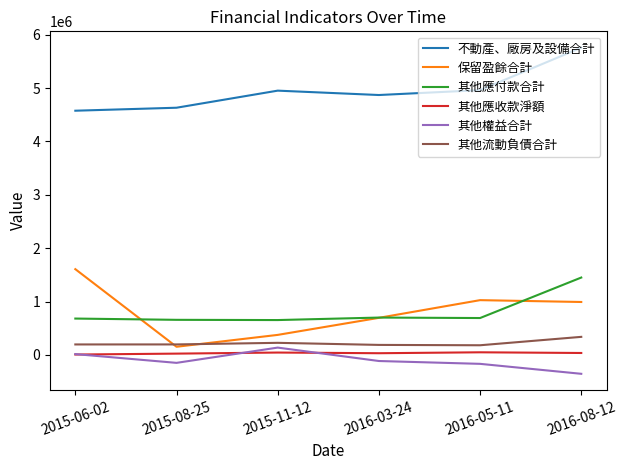

True or false: 其他應收款淨額 and 其他應付款合計 cross at least once.

False